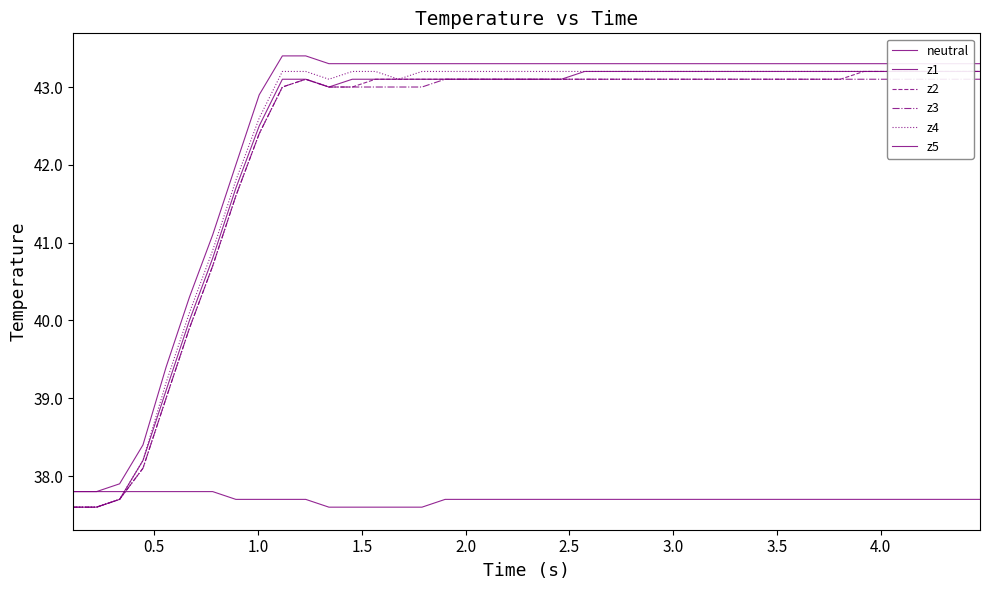

True or false: z5 has more than 2 points higher than both neighbors.

False